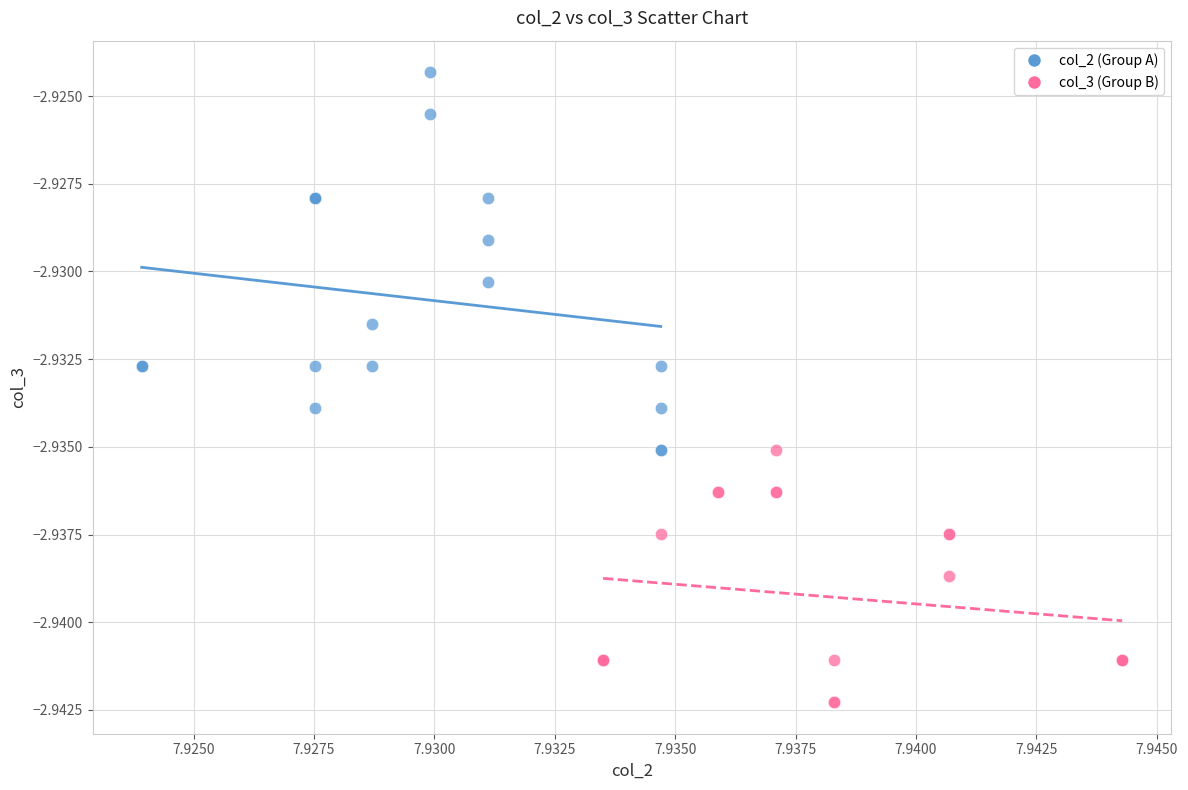

Which series reaches the minimum Y coordinate?

col_3 (Group B)